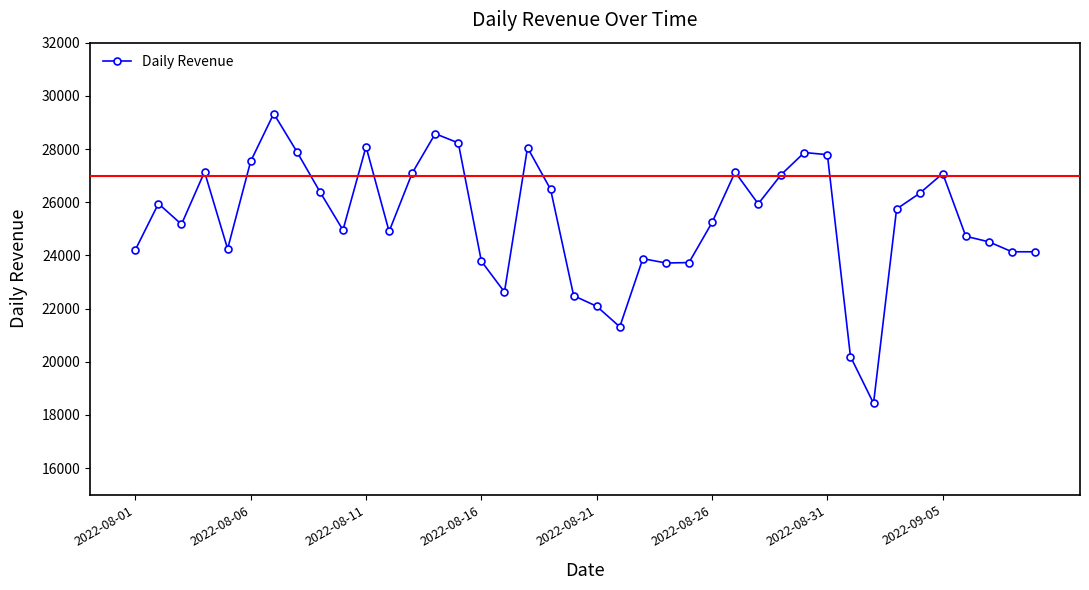

What is the maximum value shown in the chart?

29332